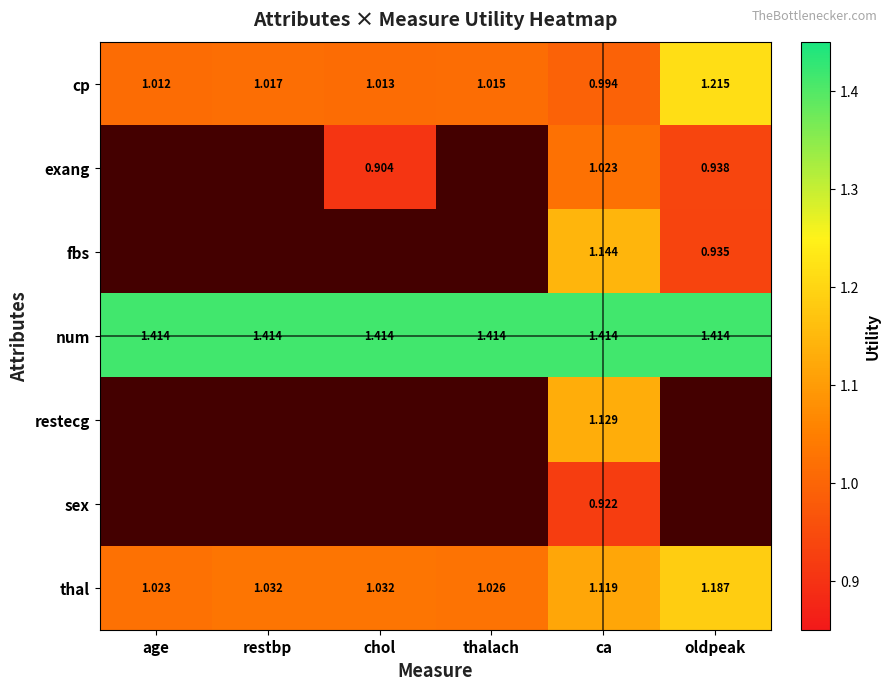

Is the value of cp at thalach greater than the value of restecg at ca?

No